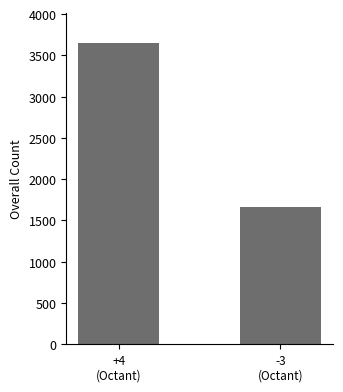

What is the minimum value shown in the chart?

1665